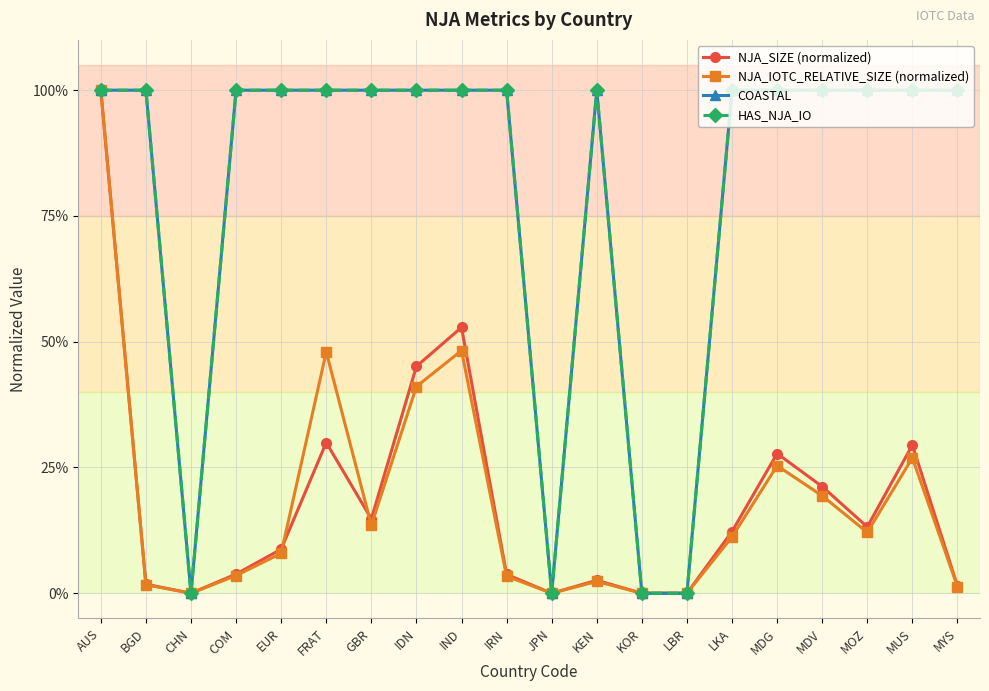

What is the sum of all COASTAL values?

16.0